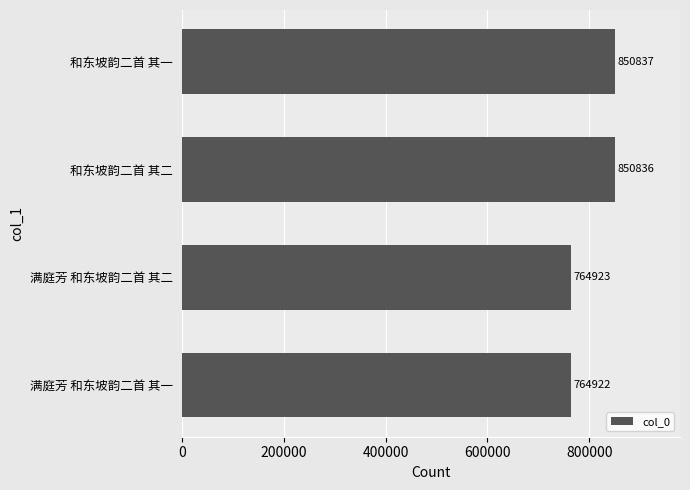

Rank the categories by value from highest to lowest.

和东坡韵二首 其一, 和东坡韵二首 其二, 满庭芳 和东坡韵二首 其二, 满庭芳 和东坡韵二首 其一